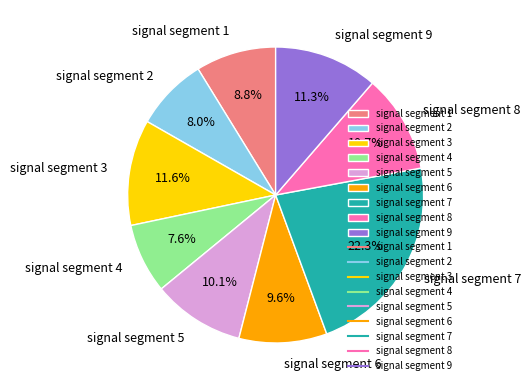

Does signal segment 7 represent more than half of the total?

No